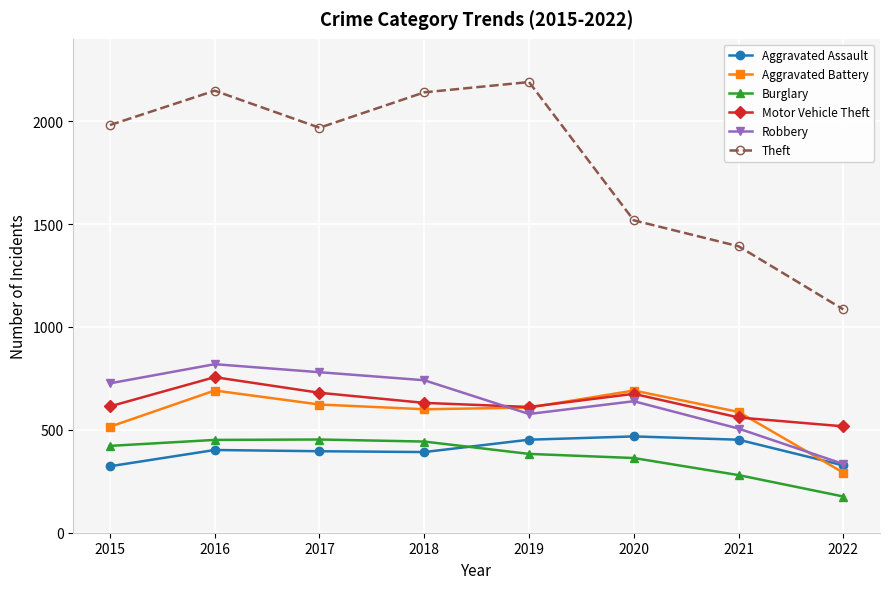

What is the value of the Theft point at the 5th from the left?

2190